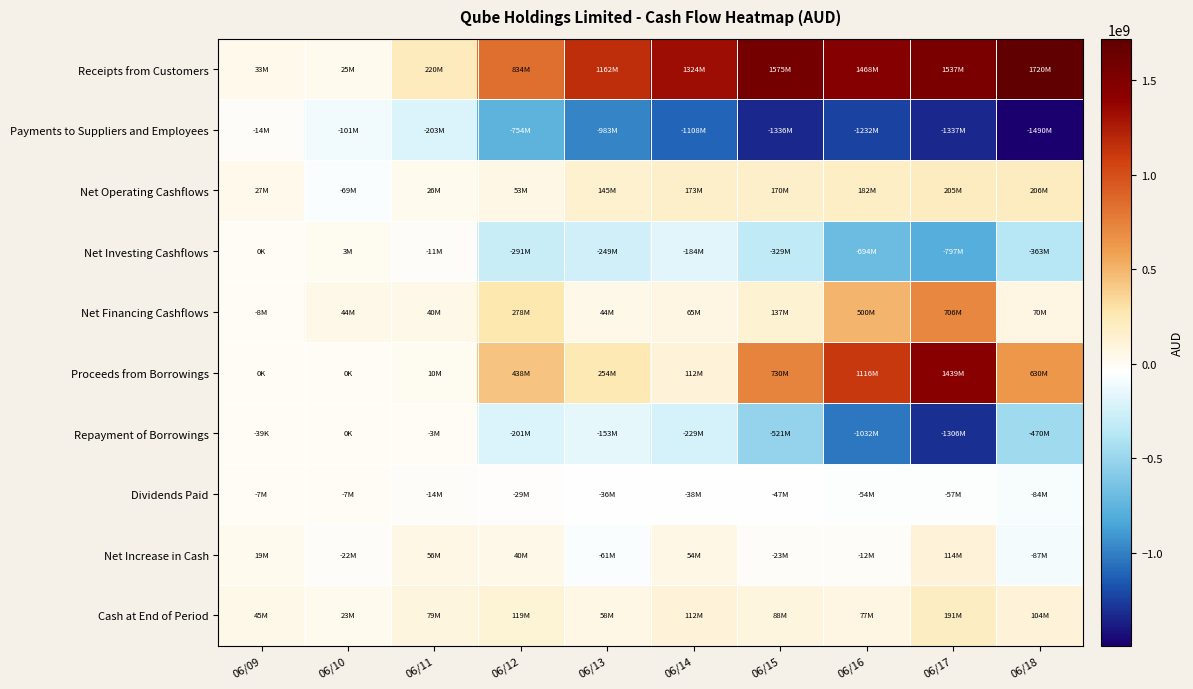

Reading left to right, transcribe all the data shown in this chart.

Receipts from Customers: 06/09=32912000	06/10=24932000	06/11=220048000	06/12=833718000	06/13=1161652000	06/14=1324404000	06/15=1575180000	06/16=1467800000	06/17=1537000000	06/18=1720400000
Payments to Suppliers and Employees: 06/09=-14253000	06/10=-101091000	06/11=-202572000	06/12=-754256000	06/13=-982957000	06/14=-1107658000	06/15=-1336286000	06/16=-1231900000	06/17=-1337200000	06/18=-1490500000
Net Operating Cashflows: 06/09=27178000	06/10=-69057000	06/11=26267000	06/12=53169000	06/13=144819000	06/14=173152000	06/15=169599000	06/16=182300000	06/17=205000000	06/18=206300000
Net Investing Cashflows: 06/09=0	06/10=2896000	06/11=-10680000	06/12=-291307000	06/13=-249179000	06/14=-184073000	06/15=-329054000	06/16=-693900000	06/17=-796800000	06/18=-363400000
Net Financing Cashflows: 06/09=-8274000	06/10=44361000	06/11=40107000	06/12=277843000	06/13=43524000	06/14=64863000	06/15=136922000	06/16=499600000	06/17=706000000	06/18=70500000
Proceeds from Borrowings: 06/09=0	06/10=0	06/11=10000000	06/12=438288000	06/13=253992000	06/14=112500000	06/15=729815000	06/16=1116500000	06/17=1439100000	06/18=629600000
Repayment of Borrowings: 06/09=-39000	06/10=0	06/11=-3400000	06/12=-201345000	06/13=-153318000	06/14=-229000000	06/15=-520905000	06/16=-1032500000	06/17=-1306000000	06/18=-470000000
Dividends Paid: 06/09=-6792000	06/10=-6811000	06/11=-14027000	06/12=-29095000	06/13=-35877000	06/14=-38086000	06/15=-46767000	06/16=-54500000	06/17=-57400000	06/18=-84100000
Net Increase in Cash: 06/09=18904000	06/10=-21800000	06/11=55694000	06/12=39705000	06/13=-60836000	06/14=53942000	06/15=-22533000	06/16=-12000000	06/17=114200000	06/18=-86600000
Cash at End of Period: 06/09=44966000	06/10=23166000	06/11=78860000	06/12=118565000	06/13=57729000	06/14=111671000	06/15=88233000	06/16=76600000	06/17=190800000	06/18=103900000